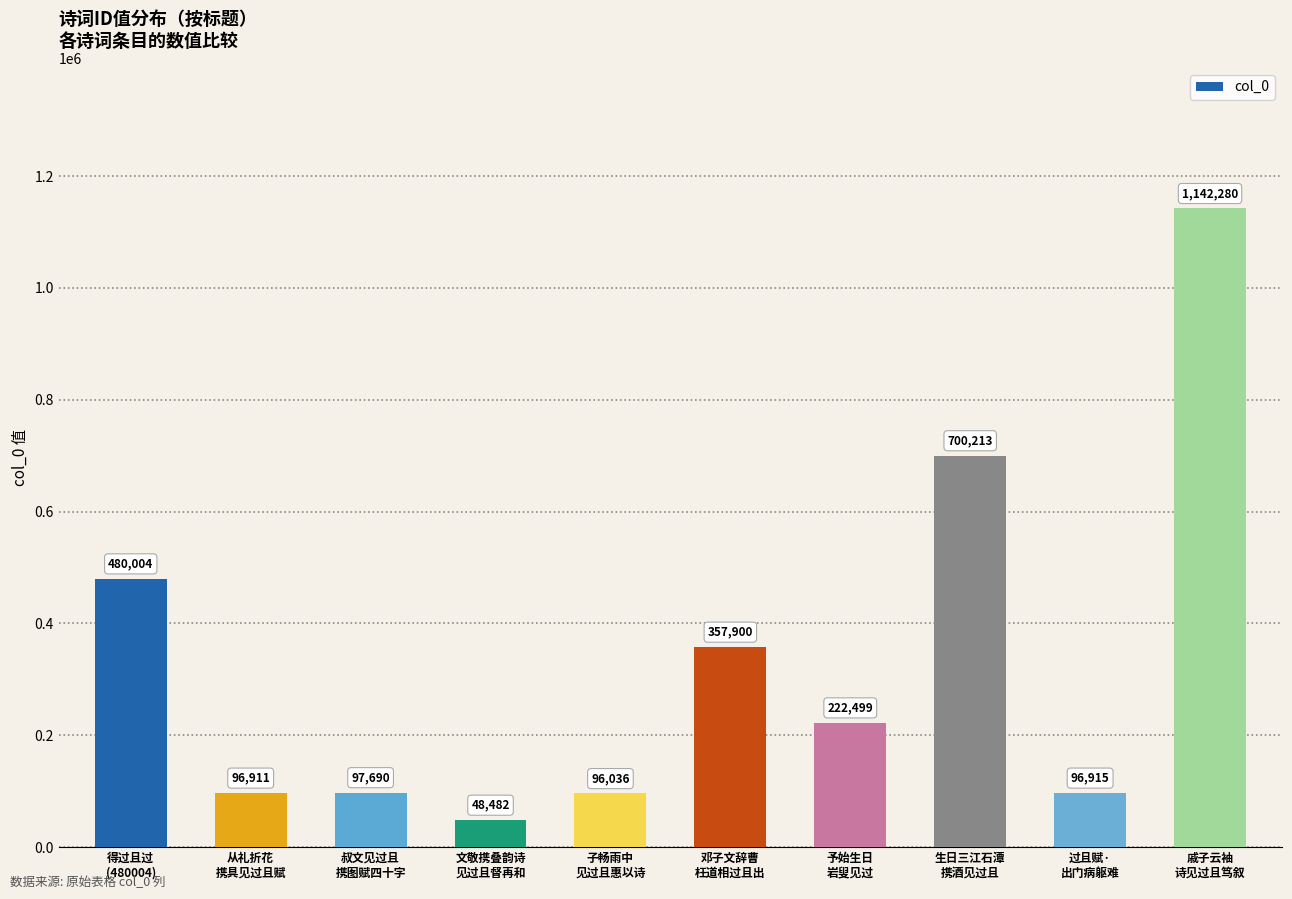

What is the change in value from 邓子文辞曹
枉道相过且出 to 生日三江石潭
携酒见过且?

+342313